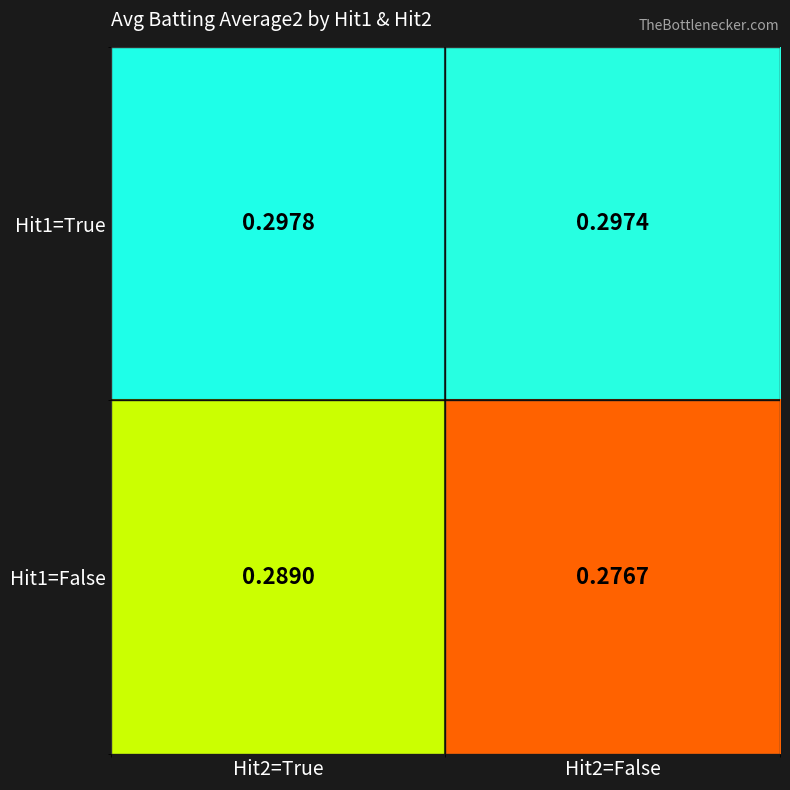

At how many categories does at least one series exceed 0?

2